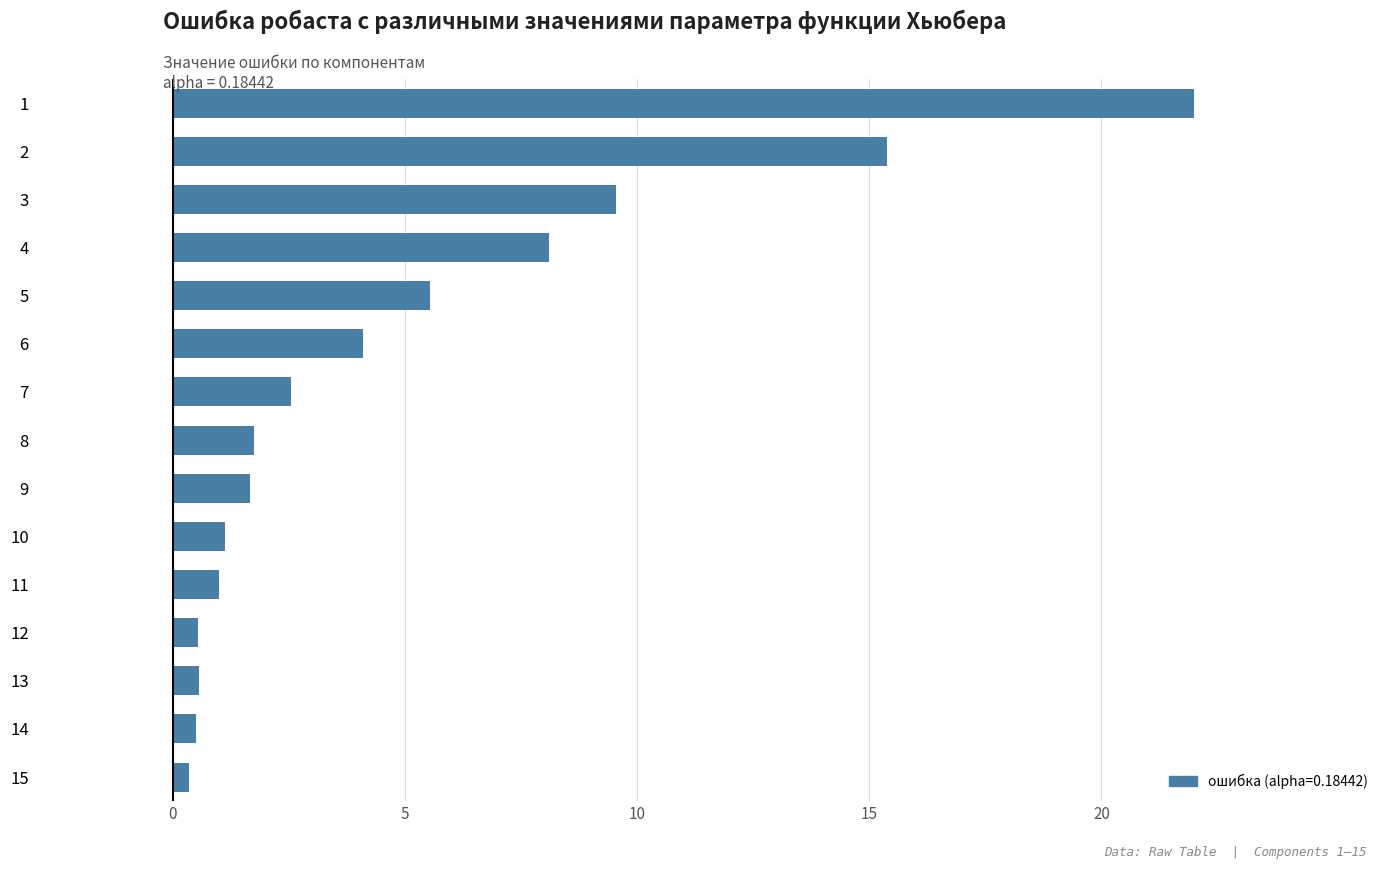

True or false: the data shows 0.3 at 15.

True